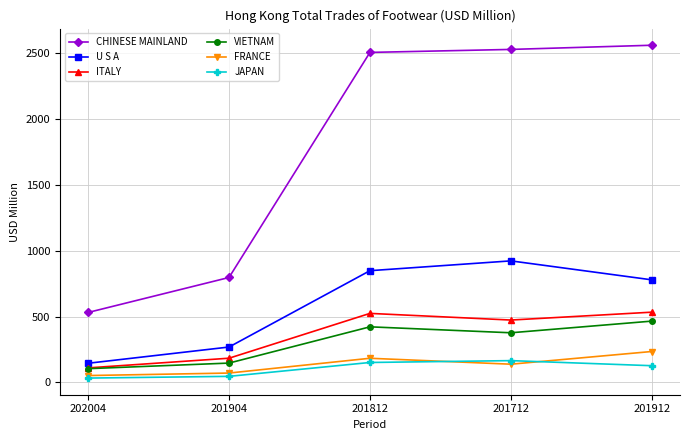

True or false: ITALY and U S A intersect in this chart.

False